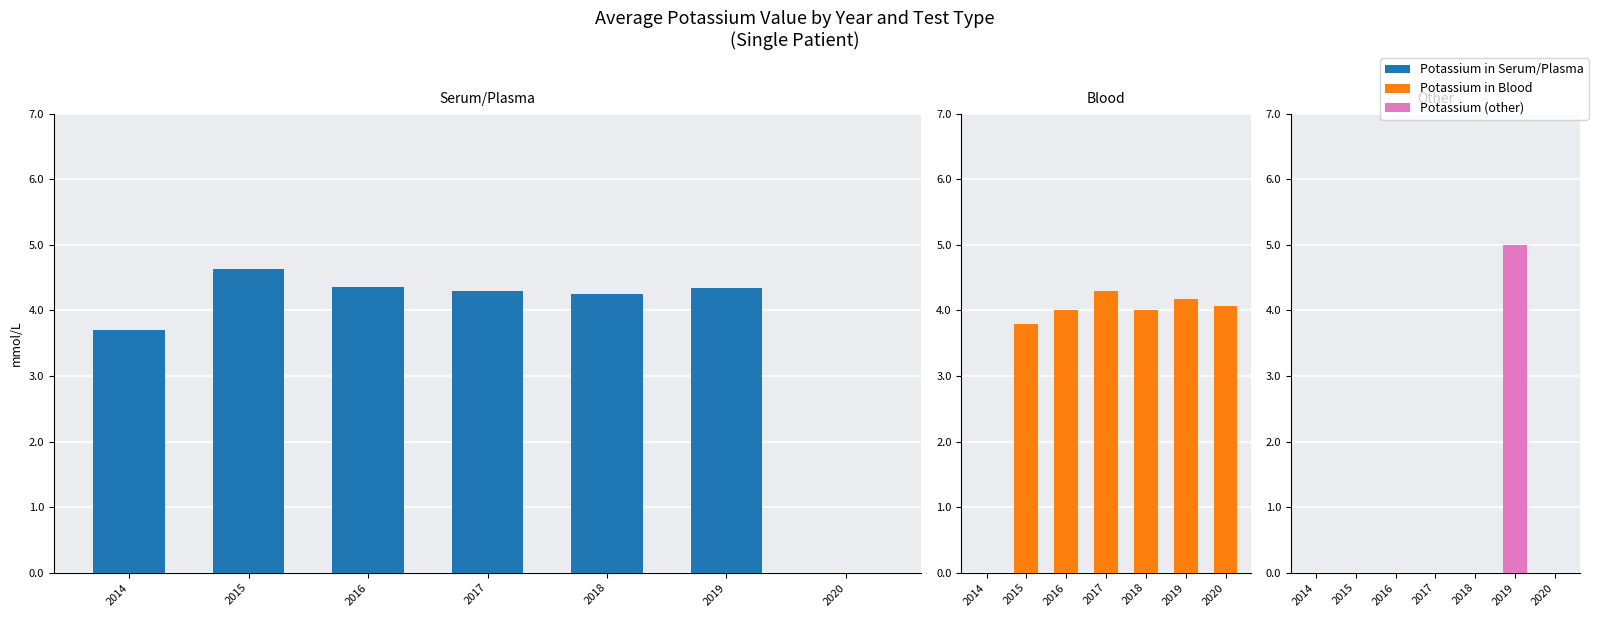

How many values in the Potassium in Blood series exceed 4?

3